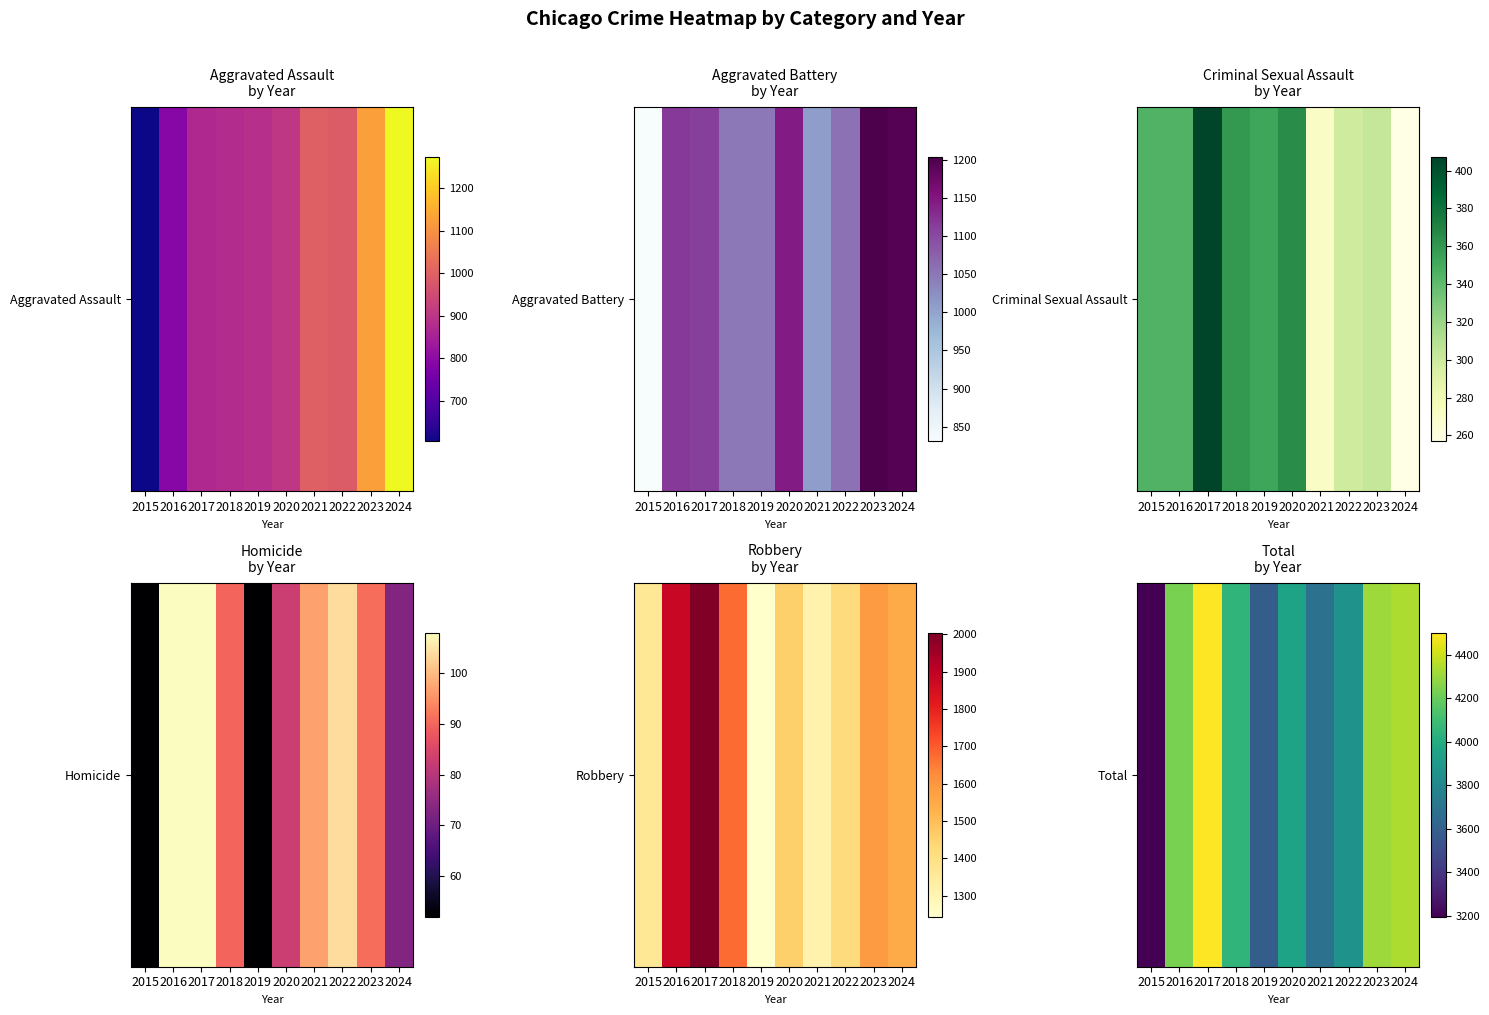

How many categories are shown in the chart?

10